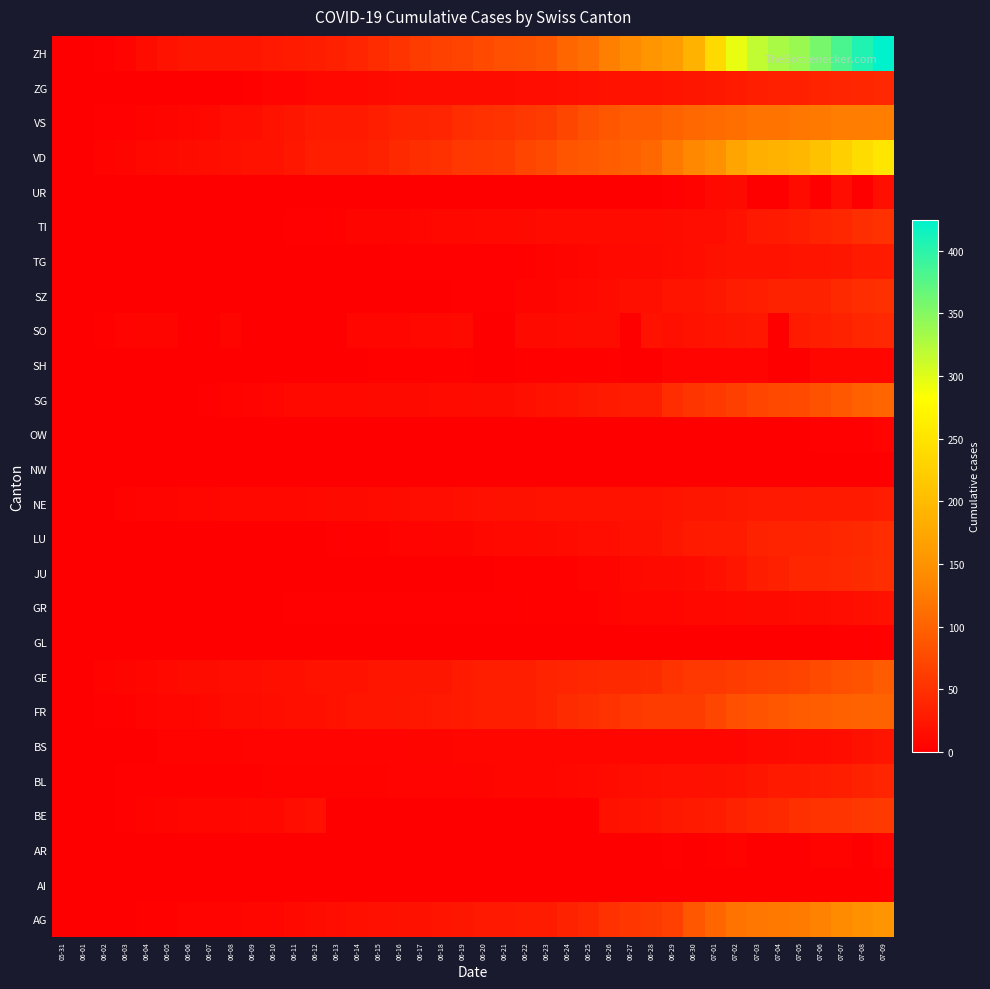

Reading left to right, list all the values displayed in this chart.

AG: 05-31=0	06-01=0	06-02=0	06-03=1	06-04=3	06-05=3	06-06=5	06-07=5	06-08=5	06-09=7	06-10=7	06-11=10	06-12=13	06-13=14	06-14=16	06-15=17	06-16=18	06-17=18	06-18=21	06-19=23	06-20=26	06-21=26	06-22=28	06-23=28	06-24=35	06-25=40	06-26=50	06-27=55	06-28=59	06-29=65	06-30=88	07-01=103	07-02=116	07-03=120	07-04=123	07-05=125	07-06=132	07-07=140	07-08=147	07-09=153
AI: 05-31=0	06-01=0	06-02=0	06-03=0	06-04=0	06-05=0	06-06=0	06-07=0	06-08=0	06-09=0	06-10=0	06-11=0	06-12=0	06-13=0	06-14=0	06-15=0	06-16=0	06-17=0	06-18=0	06-19=0	06-20=0	06-21=0	06-22=0	06-23=0	06-24=0	06-25=0	06-26=0	06-27=0	06-28=0	06-29=0	06-30=0	07-01=0	07-02=0	07-03=0	07-04=0	07-05=0	07-06=0	07-07=0	07-08=0	07-09=0
AR: 05-31=0	06-01=0	06-02=0	06-03=0	06-04=0	06-05=0	06-06=0	06-07=0	06-08=0	06-09=0	06-10=0	06-11=0	06-12=0	06-13=0	06-14=0	06-15=0	06-16=0	06-17=0	06-18=0	06-19=0	06-20=0	06-21=0	06-22=0	06-23=0	06-24=0	06-25=1	06-26=1	06-27=0	06-28=0	06-29=2	06-30=0	07-01=3	07-02=4	07-03=0	07-04=0	07-05=0	07-06=4	07-07=4	07-08=0	07-09=5
BE: 05-31=0	06-01=0	06-02=1	06-03=2	06-04=4	06-05=6	06-06=8	06-07=8	06-08=8	06-09=9	06-10=9	06-11=14	06-12=17	06-13=0	06-14=0	06-15=0	06-16=0	06-17=0	06-18=0	06-19=0	06-20=0	06-21=0	06-22=0	06-23=0	06-24=0	06-25=0	06-26=18	06-27=19	06-28=21	06-29=25	06-30=27	07-01=29	07-02=35	07-03=39	07-04=43	07-05=49	07-06=52	07-07=53	07-08=57	07-09=59
BL: 05-31=0	06-01=1	06-02=1	06-03=2	06-04=2	06-05=3	06-06=3	06-07=3	06-08=3	06-09=3	06-10=4	06-11=4	06-12=4	06-13=4	06-14=4	06-15=4	06-16=5	06-17=5	06-18=5	06-19=5	06-20=6	06-21=7	06-22=7	06-23=7	06-24=9	06-25=10	06-26=12	06-27=14	06-28=16	06-29=17	06-30=17	07-01=18	07-02=19	07-03=23	07-04=27	07-05=27	07-06=29	07-07=32	07-08=35	07-09=38
BS: 05-31=0	06-01=0	06-02=0	06-03=1	06-04=1	06-05=4	06-06=4	06-07=4	06-08=4	06-09=5	06-10=5	06-11=5	06-12=5	06-13=5	06-14=5	06-15=5	06-16=5	06-17=6	06-18=6	06-19=7	06-20=7	06-21=7	06-22=7	06-23=7	06-24=7	06-25=7	06-26=7	06-27=7	06-28=7	06-29=7	06-30=7	07-01=7	07-02=8	07-03=10	07-04=11	07-05=12	07-06=12	07-07=15	07-08=18	07-09=21
FR: 05-31=0	06-01=0	06-02=2	06-03=3	06-04=5	06-05=7	06-06=7	06-07=9	06-08=13	06-09=13	06-10=15	06-11=16	06-12=16	06-13=20	06-14=22	06-15=22	06-16=23	06-17=24	06-18=26	06-19=27	06-20=32	06-21=32	06-22=32	06-23=36	06-24=44	06-25=47	06-26=52	06-27=56	06-28=61	06-29=61	06-30=61	07-01=72	07-02=80	07-03=85	07-04=88	07-05=93	07-06=95	07-07=97	07-08=100	07-09=101
GE: 05-31=0	06-01=1	06-02=4	06-03=6	06-04=8	06-05=10	06-06=13	06-07=13	06-08=14	06-09=14	06-10=16	06-11=16	06-12=20	06-13=20	06-14=20	06-15=22	06-16=22	06-17=23	06-18=23	06-19=27	06-20=31	06-21=31	06-22=32	06-23=36	06-24=38	06-25=40	06-26=43	06-27=43	06-28=44	06-29=52	06-30=56	07-01=57	07-02=62	07-03=64	07-04=67	07-05=69	07-06=76	07-07=80	07-08=84	07-09=92
GL: 05-31=0	06-01=0	06-02=0	06-03=0	06-04=0	06-05=0	06-06=0	06-07=0	06-08=0	06-09=0	06-10=0	06-11=0	06-12=0	06-13=0	06-14=0	06-15=0	06-16=0	06-17=0	06-18=0	06-19=0	06-20=0	06-21=0	06-22=0	06-23=0	06-24=1	06-25=1	06-26=1	06-27=0	06-28=0	06-29=1	06-30=1	07-01=1	07-02=1	07-03=1	07-04=0	07-05=0	07-06=1	07-07=2	07-08=2	07-09=3
GR: 05-31=0	06-01=0	06-02=0	06-03=1	06-04=1	06-05=1	06-06=1	06-07=1	06-08=1	06-09=1	06-10=1	06-11=2	06-12=2	06-13=2	06-14=2	06-15=2	06-16=2	06-17=2	06-18=2	06-19=2	06-20=2	06-21=2	06-22=3	06-23=3	06-24=3	06-25=3	06-26=5	06-27=7	06-28=7	06-29=8	06-30=9	07-01=9	07-02=10	07-03=11	07-04=11	07-05=12	07-06=13	07-07=14	07-08=16	07-09=18
JU: 05-31=0	06-01=0	06-02=0	06-03=0	06-04=0	06-05=0	06-06=0	06-07=0	06-08=0	06-09=0	06-10=0	06-11=0	06-12=0	06-13=1	06-14=1	06-15=1	06-16=1	06-17=1	06-18=1	06-19=1	06-20=1	06-21=3	06-22=3	06-23=3	06-24=3	06-25=5	06-26=6	06-27=9	06-28=11	06-29=11	06-30=12	07-01=17	07-02=22	07-03=30	07-04=33	07-05=39	07-06=39	07-07=41	07-08=44	07-09=47
LU: 05-31=0	06-01=0	06-02=0	06-03=0	06-04=0	06-05=0	06-06=1	06-07=1	06-08=1	06-09=1	06-10=1	06-11=1	06-12=1	06-13=2	06-14=3	06-15=3	06-16=5	06-17=5	06-18=6	06-19=6	06-20=9	06-21=10	06-22=10	06-23=11	06-24=12	06-25=14	06-26=14	06-27=17	06-28=18	06-29=23	06-30=27	07-01=28	07-02=28	07-03=35	07-04=36	07-05=36	07-06=37	07-07=40	07-08=42	07-09=46
NE: 05-31=0	06-01=0	06-02=1	06-03=4	06-04=5	06-05=6	06-06=7	06-07=7	06-08=9	06-09=9	06-10=9	06-11=9	06-12=10	06-13=11	06-14=11	06-15=12	06-16=13	06-17=14	06-18=14	06-19=16	06-20=17	06-21=18	06-22=18	06-23=19	06-24=19	06-25=19	06-26=20	06-27=20	06-28=20	06-29=21	06-30=23	07-01=23	07-02=25	07-03=26	07-04=26	07-05=26	07-06=27	07-07=27	07-08=27	07-09=29
NW: 05-31=0	06-01=0	06-02=0	06-03=0	06-04=0	06-05=0	06-06=0	06-07=0	06-08=0	06-09=0	06-10=0	06-11=0	06-12=0	06-13=0	06-14=0	06-15=0	06-16=0	06-17=0	06-18=0	06-19=0	06-20=0	06-21=0	06-22=0	06-23=0	06-24=0	06-25=0	06-26=0	06-27=0	06-28=0	06-29=0	06-30=0	07-01=0	07-02=0	07-03=0	07-04=0	07-05=0	07-06=0	07-07=0	07-08=1	07-09=1
OW: 05-31=0	06-01=0	06-02=0	06-03=0	06-04=0	06-05=0	06-06=0	06-07=0	06-08=0	06-09=0	06-10=0	06-11=0	06-12=0	06-13=0	06-14=0	06-15=0	06-16=0	06-17=0	06-18=0	06-19=0	06-20=0	06-21=0	06-22=0	06-23=0	06-24=0	06-25=0	06-26=0	06-27=0	06-28=0	06-29=1	06-30=1	07-01=1	07-02=1	07-03=1	07-04=1	07-05=1	07-06=2	07-07=2	07-08=2	07-09=5
SG: 05-31=0	06-01=0	06-02=0	06-03=0	06-04=0	06-05=1	06-06=1	06-07=2	06-08=4	06-09=5	06-10=8	06-11=10	06-12=10	06-13=10	06-14=10	06-15=11	06-16=11	06-17=11	06-18=12	06-19=12	06-20=13	06-21=13	06-22=16	06-23=19	06-24=21	06-25=25	06-26=27	06-27=29	06-28=30	06-29=46	06-30=54	07-01=58	07-02=64	07-03=70	07-04=73	07-05=76	07-06=83	07-07=89	07-08=98	07-09=104
SH: 05-31=0	06-01=0	06-02=0	06-03=0	06-04=0	06-05=0	06-06=0	06-07=0	06-08=1	06-09=1	06-10=1	06-11=1	06-12=1	06-13=0	06-14=0	06-15=3	06-16=3	06-17=3	06-18=3	06-19=3	06-20=0	06-21=0	06-22=3	06-23=3	06-24=3	06-25=3	06-26=3	06-27=0	06-28=0	06-29=5	06-30=5	07-01=5	07-02=5	07-03=5	07-04=0	07-05=0	07-06=7	07-07=8	07-08=8	07-09=8
SO: 05-31=0	06-01=0	06-02=3	06-03=5	06-04=6	06-05=6	06-06=0	06-07=0	06-08=6	06-09=0	06-10=0	06-11=0	06-12=0	06-13=0	06-14=8	06-15=8	06-16=8	06-17=9	06-18=9	06-19=11	06-20=0	06-21=0	06-22=11	06-23=11	06-24=12	06-25=13	06-26=13	06-27=0	06-28=19	06-29=16	06-30=19	07-01=21	07-02=23	07-03=24	07-04=0	07-05=28	07-06=32	07-07=35	07-08=39	07-09=41
SZ: 05-31=0	06-01=0	06-02=0	06-03=0	06-04=0	06-05=0	06-06=0	06-07=0	06-08=0	06-09=0	06-10=0	06-11=1	06-12=1	06-13=1	06-14=1	06-15=1	06-16=1	06-17=1	06-18=1	06-19=2	06-20=2	06-21=2	06-22=6	06-23=6	06-24=9	06-25=10	06-26=13	06-27=16	06-28=16	06-29=21	06-30=21	07-01=25	07-02=29	07-03=32	07-04=35	07-05=35	07-06=35	07-07=42	07-08=46	07-09=49
TG: 05-31=0	06-01=0	06-02=0	06-03=0	06-04=0	06-05=0	06-06=0	06-07=0	06-08=1	06-09=1	06-10=1	06-11=1	06-12=1	06-13=1	06-14=1	06-15=1	06-16=2	06-17=2	06-18=2	06-19=2	06-20=2	06-21=2	06-22=3	06-23=4	06-24=6	06-25=8	06-26=10	06-27=10	06-28=11	06-29=12	06-30=15	07-01=18	07-02=19	07-03=19	07-04=20	07-05=21	07-06=21	07-07=23	07-08=27	07-09=27
TI: 05-31=0	06-01=0	06-02=0	06-03=0	06-04=1	06-05=1	06-06=1	06-07=1	06-08=1	06-09=1	06-10=1	06-11=2	06-12=2	06-13=3	06-14=6	06-15=6	06-16=6	06-17=8	06-18=9	06-19=9	06-20=10	06-21=10	06-22=11	06-23=12	06-24=12	06-25=12	06-26=12	06-27=12	06-28=12	06-29=13	06-30=14	07-01=14	07-02=19	07-03=26	07-04=27	07-05=31	07-06=36	07-07=40	07-08=48	07-09=50
UR: 05-31=0	06-01=0	06-02=0	06-03=0	06-04=0	06-05=0	06-06=0	06-07=0	06-08=0	06-09=0	06-10=0	06-11=0	06-12=0	06-13=0	06-14=0	06-15=0	06-16=0	06-17=0	06-18=0	06-19=0	06-20=0	06-21=0	06-22=0	06-23=0	06-24=0	06-25=0	06-26=1	06-27=0	06-28=0	06-29=2	06-30=4	07-01=10	07-02=11	07-03=0	07-04=0	07-05=12	07-06=0	07-07=14	07-08=0	07-09=16
VD: 05-31=0	06-01=0	06-02=4	06-03=6	06-04=9	06-05=11	06-06=13	06-07=15	06-08=16	06-09=19	06-10=20	06-11=24	06-12=31	06-13=31	06-14=32	06-15=35	06-16=43	06-17=48	06-18=50	06-19=56	06-20=58	06-21=60	06-22=71	06-23=77	06-24=86	06-25=89	06-26=95	06-27=97	06-28=105	06-29=121	06-30=138	07-01=147	07-02=172	07-03=185	07-04=188	07-05=195	07-06=208	07-07=224	07-08=240	07-09=252
VS: 05-31=0	06-01=1	06-02=2	06-03=2	06-04=4	06-05=6	06-06=7	06-07=9	06-08=14	06-09=15	06-10=19	06-11=23	06-12=27	06-13=27	06-14=27	06-15=32	06-16=36	06-17=37	06-18=38	06-19=46	06-20=50	06-21=52	06-22=56	06-23=62	06-24=72	06-25=80	06-26=88	06-27=92	06-28=93	06-29=101	06-30=105	07-01=108	07-02=112	07-03=116	07-04=118	07-05=120	07-06=123	07-07=126	07-08=126	07-09=128
ZG: 05-31=0	06-01=0	06-02=0	06-03=0	06-04=0	06-05=0	06-06=0	06-07=0	06-08=1	06-09=3	06-10=5	06-11=5	06-12=9	06-13=9	06-14=9	06-15=11	06-16=12	06-17=13	06-18=13	06-19=13	06-20=13	06-21=13	06-22=14	06-23=14	06-24=16	06-25=17	06-26=19	06-27=19	06-28=19	06-29=21	06-30=23	07-01=25	07-02=27	07-03=31	07-04=33	07-05=33	07-06=36	07-07=38	07-08=39	07-09=41
ZH: 05-31=0	06-01=0	06-02=2	06-03=5	06-04=13	06-05=19	06-06=23	06-07=23	06-08=23	06-09=23	06-10=26	06-11=28	06-12=30	06-13=33	06-14=38	06-15=45	06-16=52	06-17=62	06-18=67	06-19=68	06-20=75	06-21=80	06-22=83	06-23=87	06-24=103	06-25=111	06-26=130	06-27=142	06-28=153	06-29=162	06-30=190	07-01=238	07-02=294	07-03=317	07-04=330	07-05=338	07-06=357	07-07=382	07-08=405	07-09=424